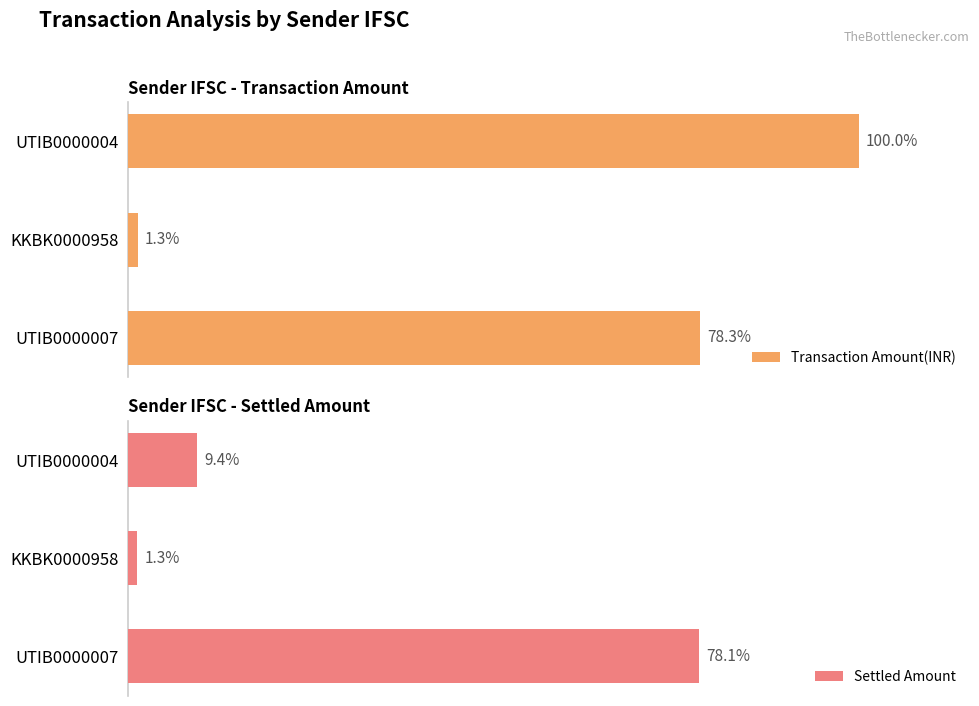

List the series in order of their overall mean, lowest first.

Settled Amount, Transaction Amount(INR)